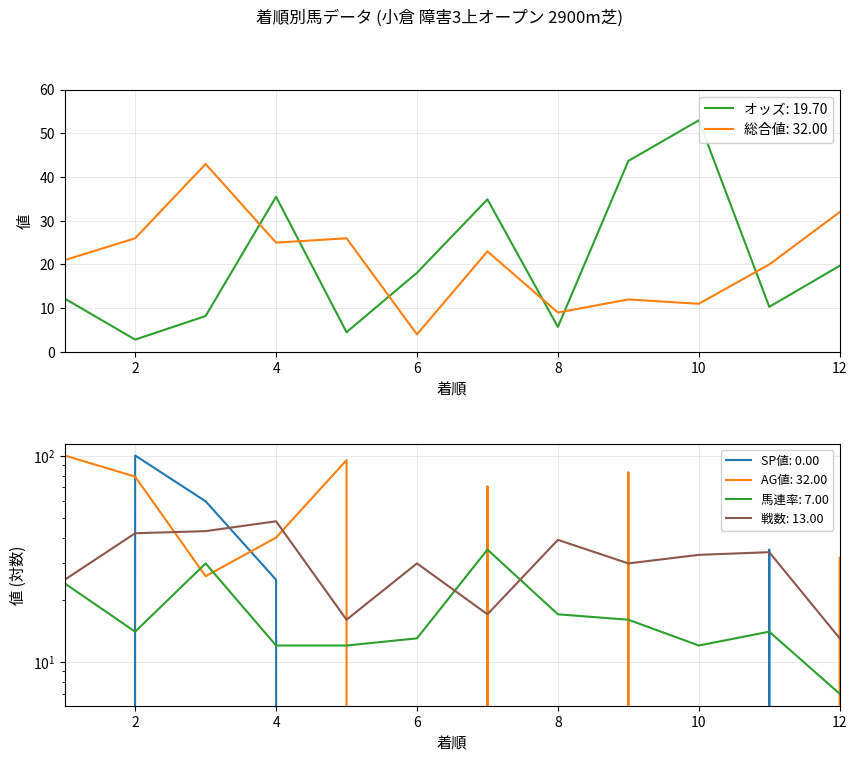

Which series has the largest total across all categories?

AG値